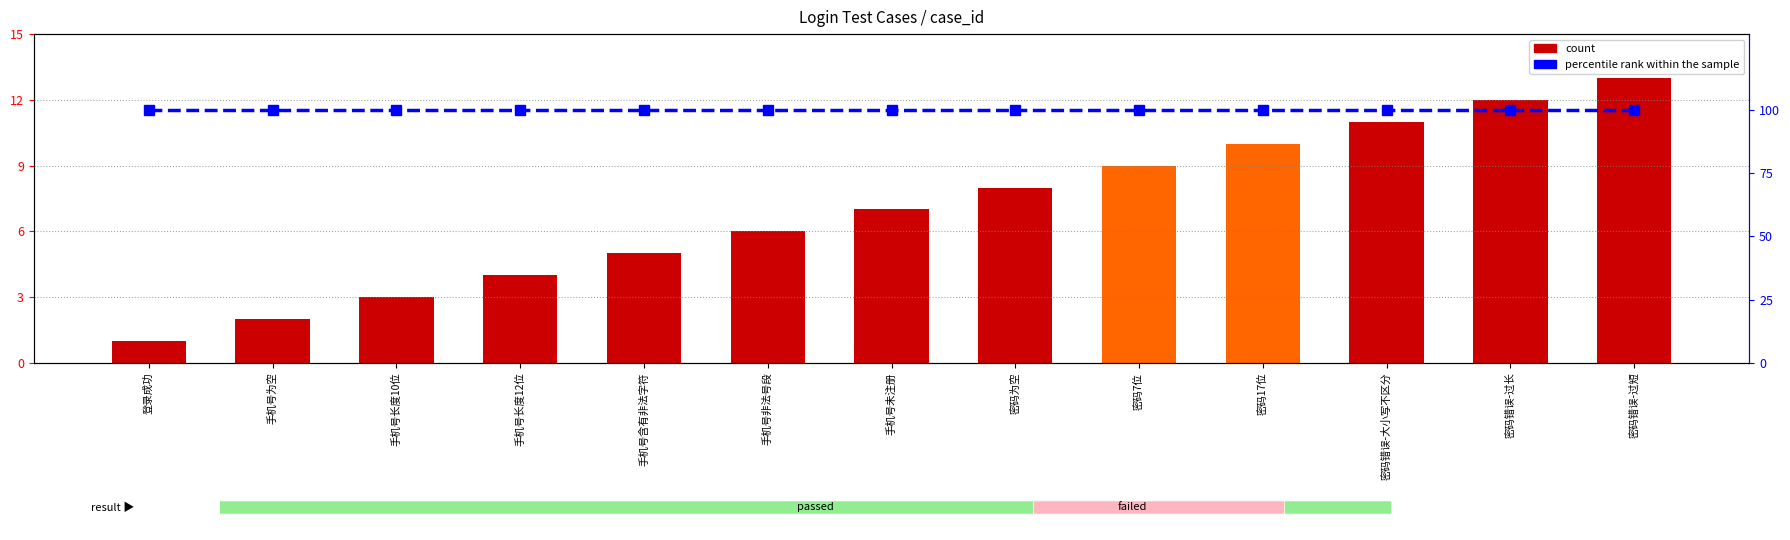

Reading right to left, extract all data points from this chart.

count: 13	12	11	10	9	8	7	6	5	4	3	2	1
percentile rank within the sample: 100	100	100	100	100	100	100	100	100	100	100	100	100